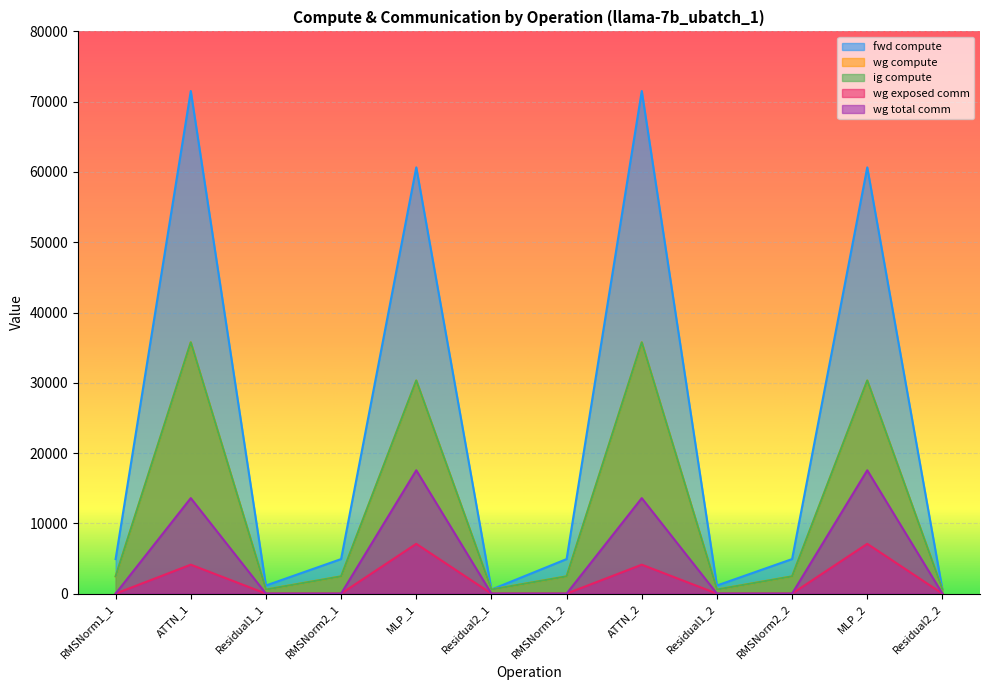

Between RMSNorm2_1 and RMSNorm2_2, which series saw the biggest shift?

fwd compute